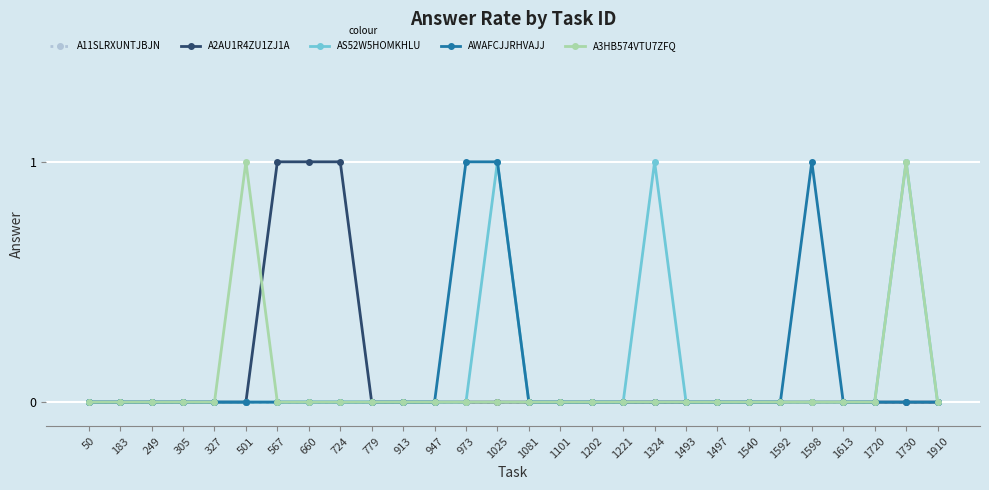

Is the value of AWAFCJJRHVAJJ at 1025 greater than the value of A11SLRXUNTJBJN at 327?

Yes